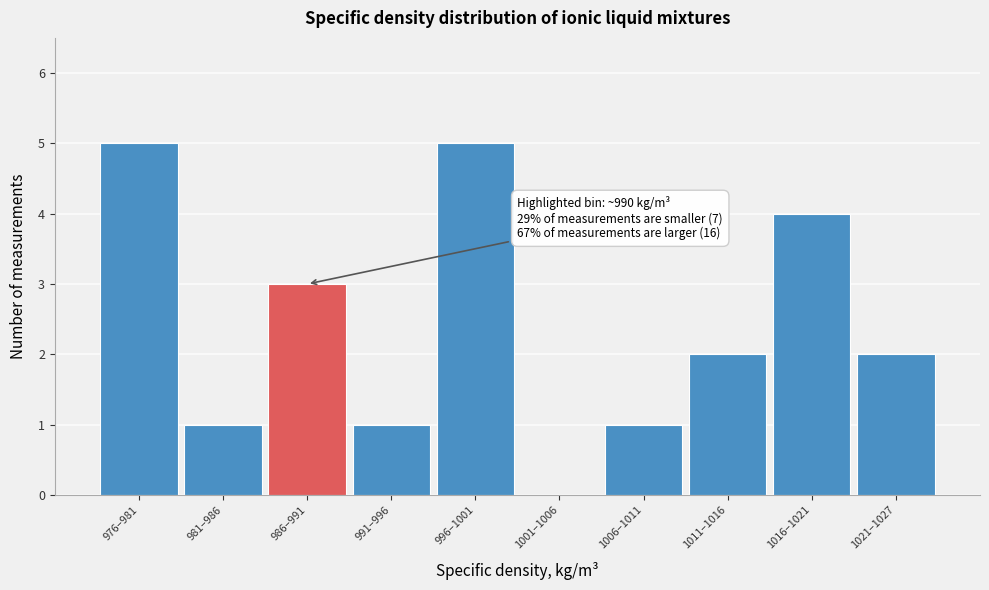

Reading left to right, transcribe all the data shown in this chart.

976–981=5	981–986=1	986–991=3	991–996=1	996–1001=5	1001–1006=0	1006–1011=1	1011–1016=2	1016–1021=4	1021–1027=2